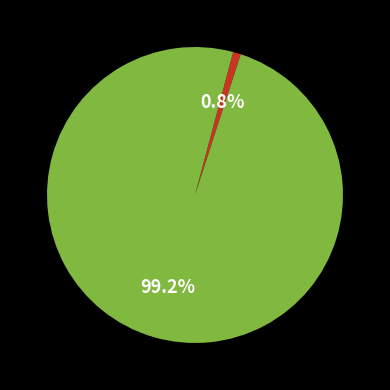

Count the number of slices in the pie.

2